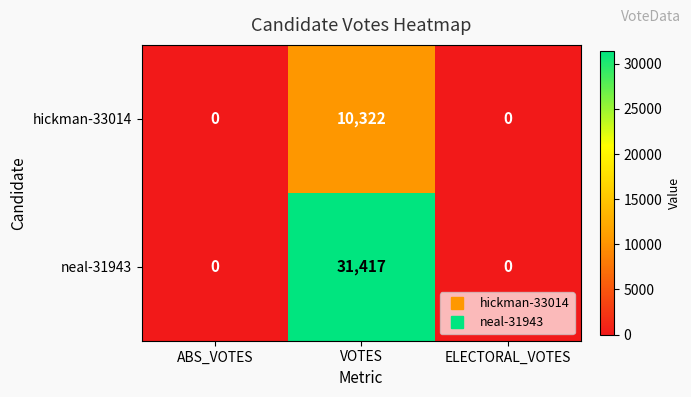

Reading left to right, transcribe all the data shown in this chart.

hickman-33014: ABS_VOTES=0	VOTES=10322	ELECTORAL_VOTES=0
neal-31943: ABS_VOTES=0	VOTES=31417	ELECTORAL_VOTES=0